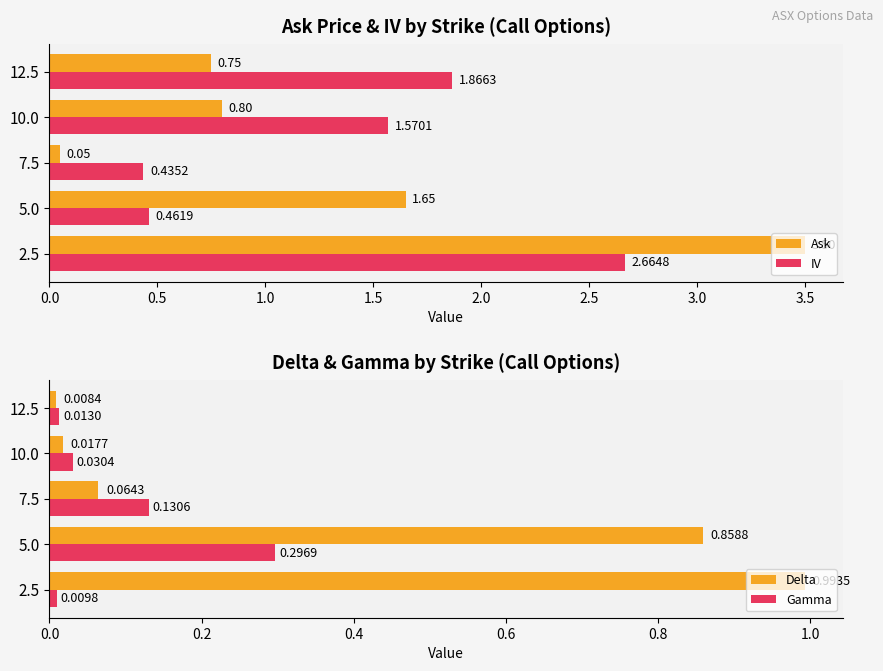

What is the sum of the IV values at 10.0 and 5.0?

2.0